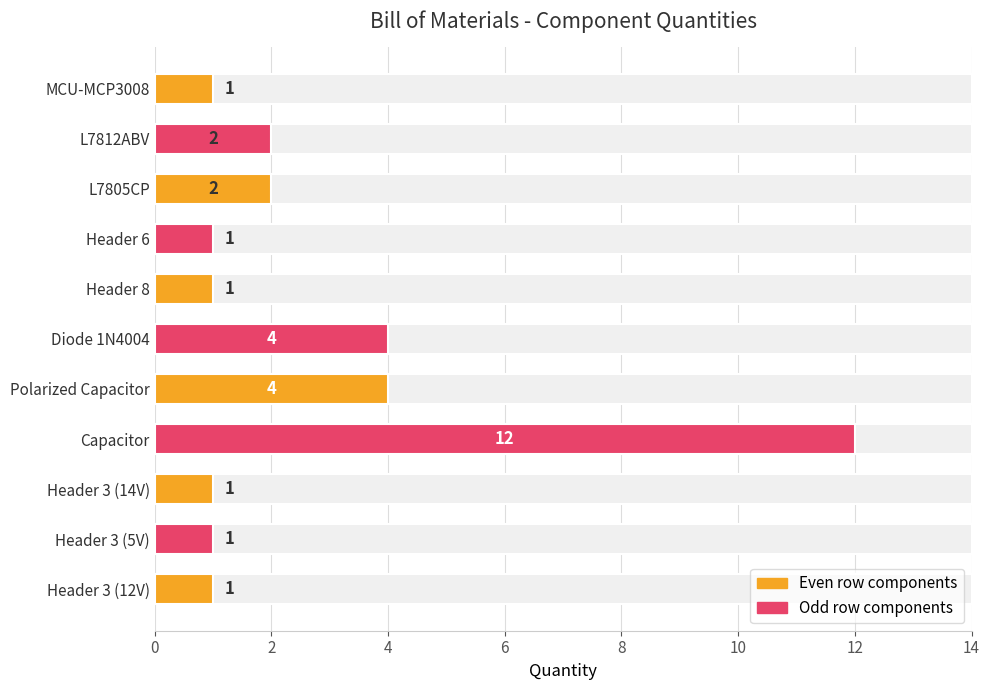

Count the number of data series in this chart.

1